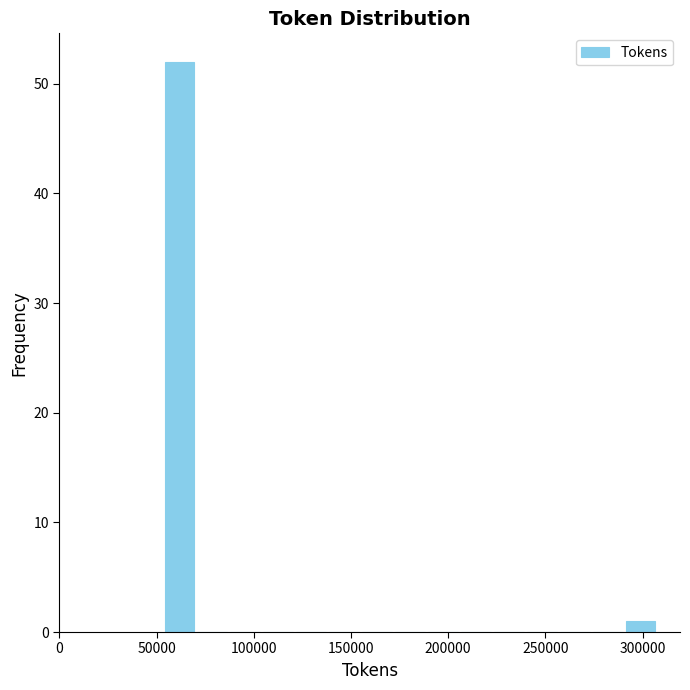

Around what value on the x-axis is the tallest bar? Give the approximate position of its centre, as read against the axis.

60000